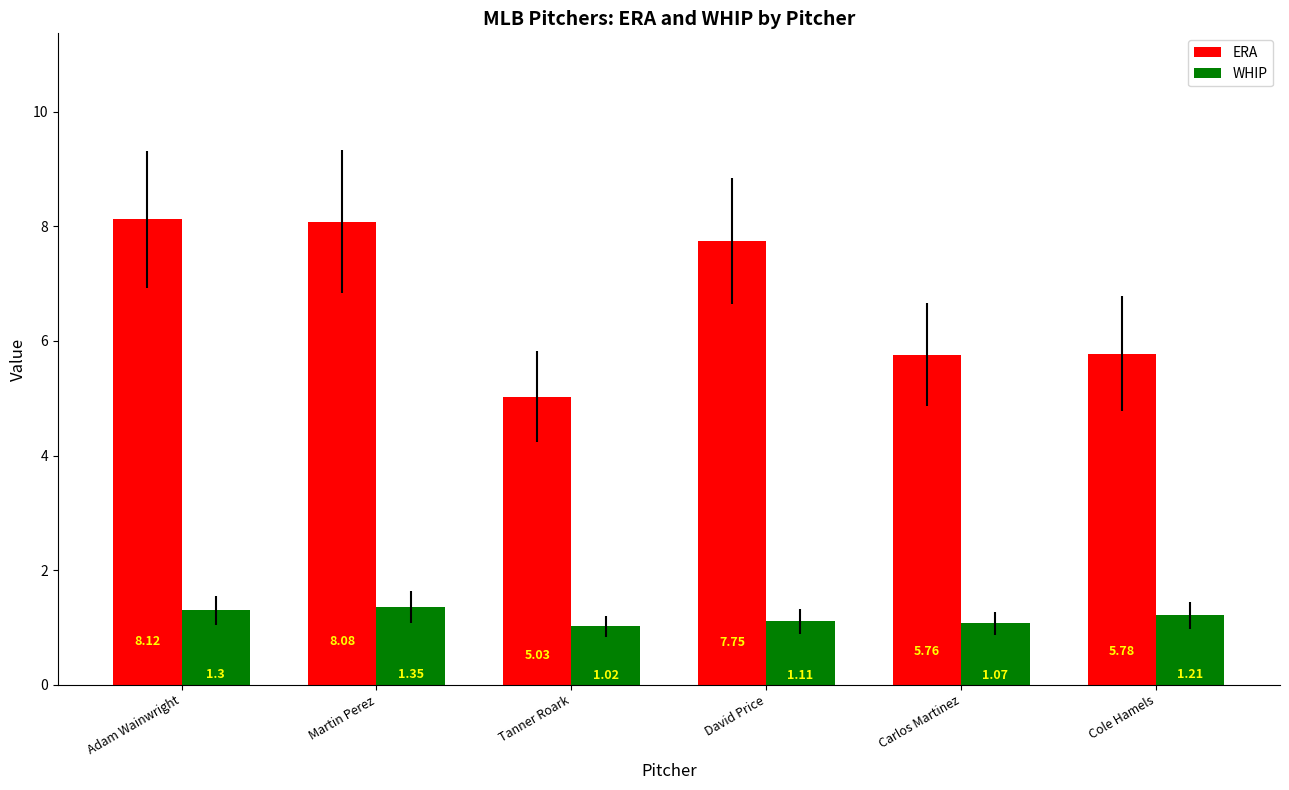

At which category is the sum across all series the highest?

Martin Perez